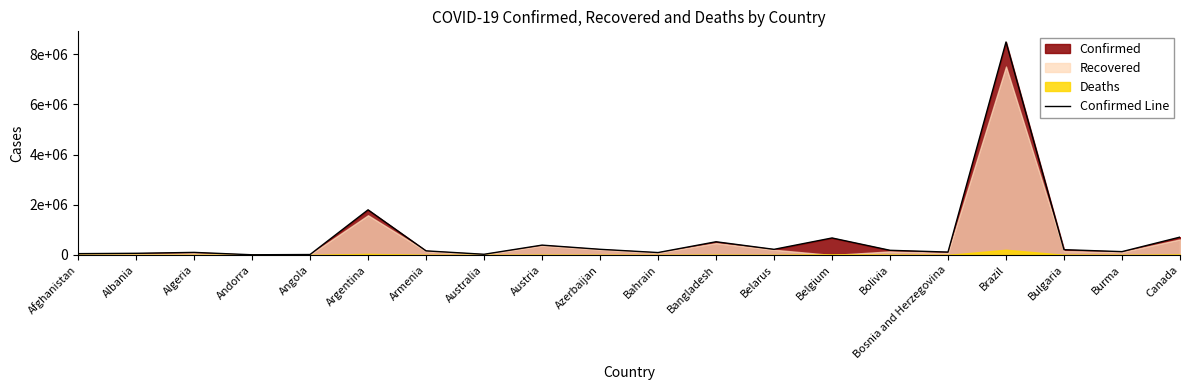

Where is the first local minimum?

Andorra